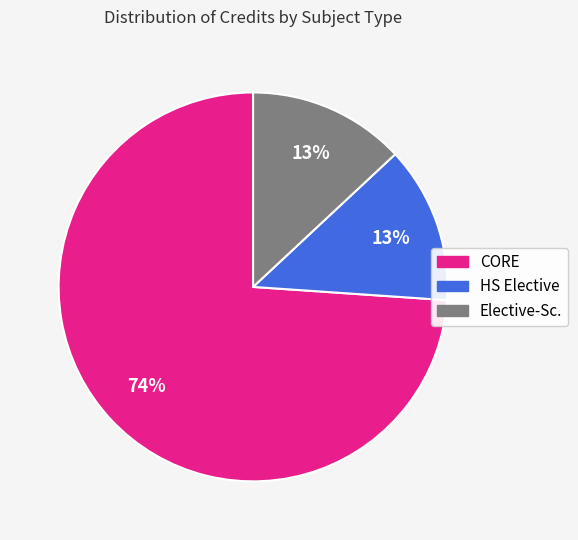

To the nearest percent, what is the difference between the largest and smallest slice percentages?

61%